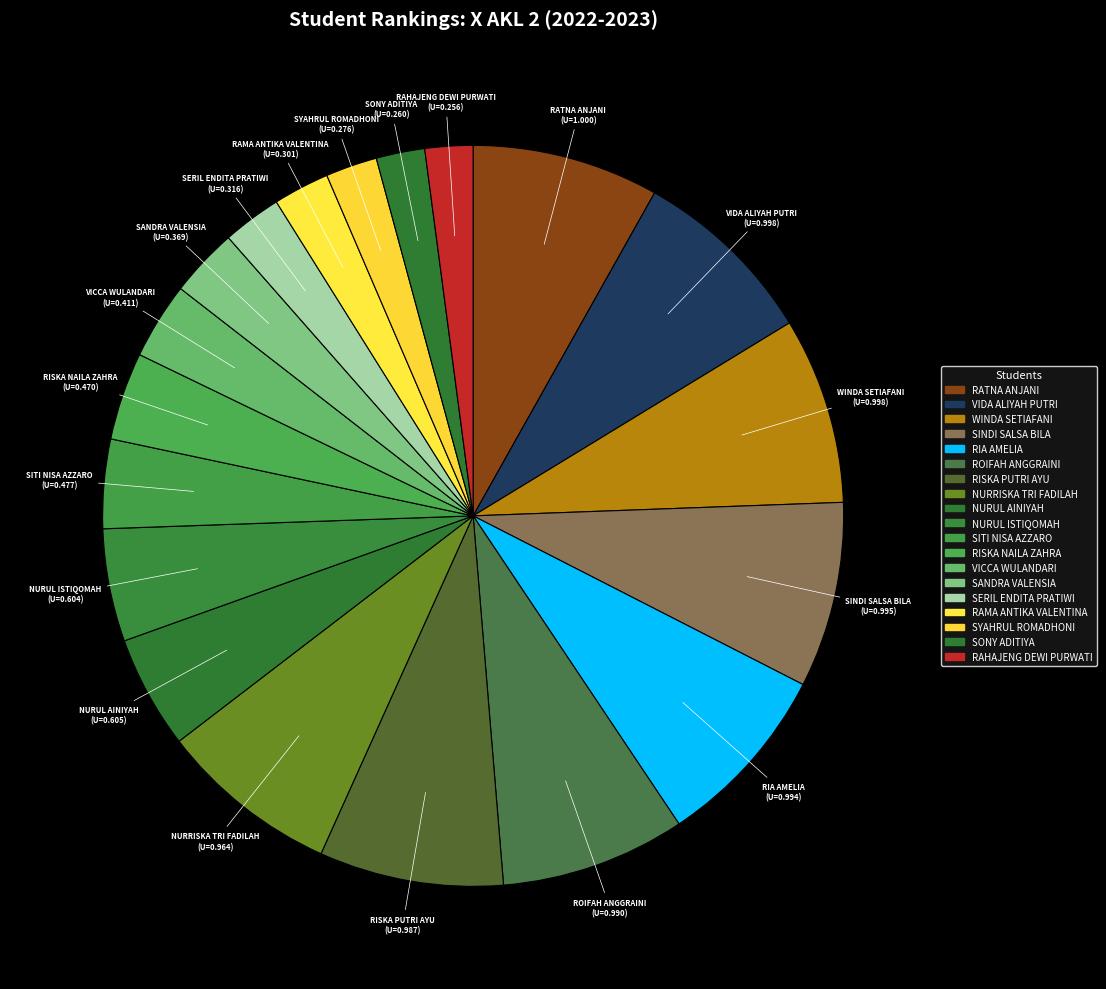

Combined, do ROIFAH ANGGRAINI and SITI NISA AZZARO account for over 50%?

No